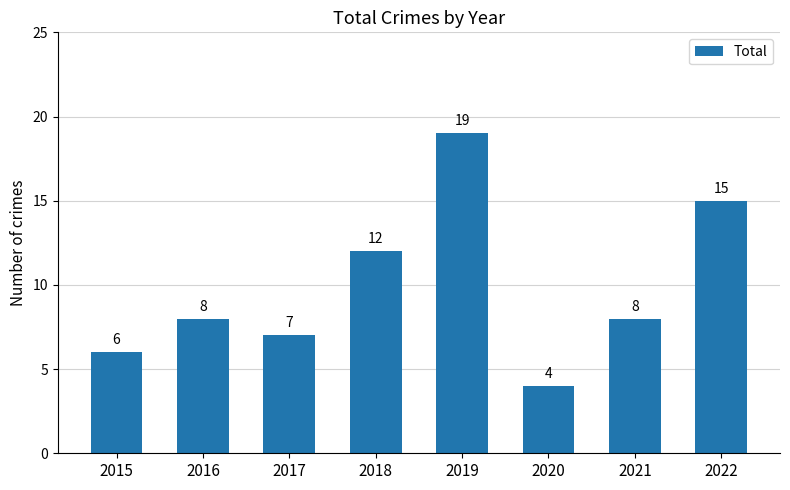

What is the difference between the maximum and second lowest values?

13